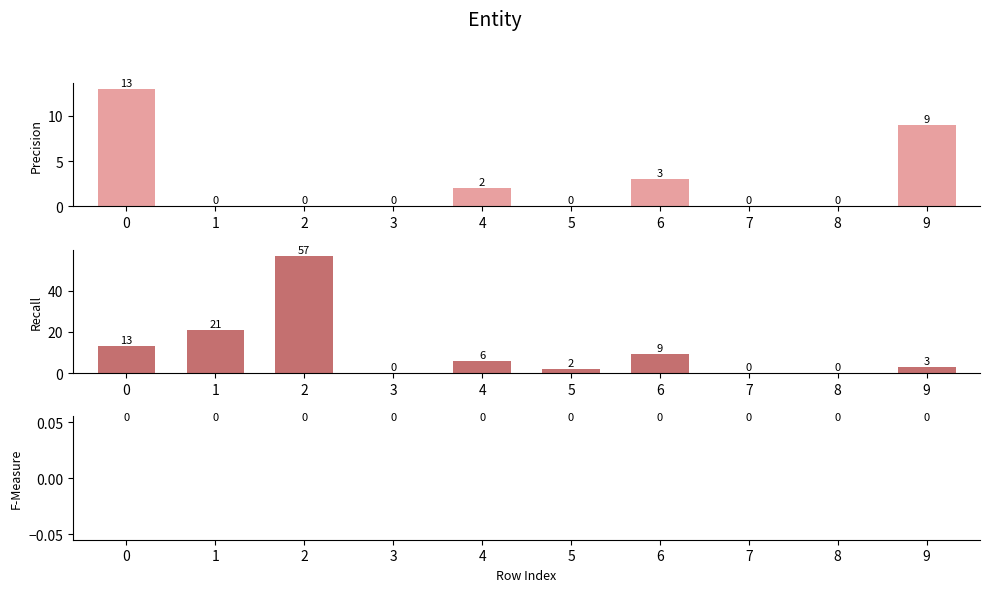

Reading left to right, extract all data points from this chart.

learner reward: 13	0	0	0	2	0	3	0	0	9
adv reward: 13	21	57	0	6	2	9	0	0	3
psudo reward: 0	0	0	0	0	0	0	0	0	0